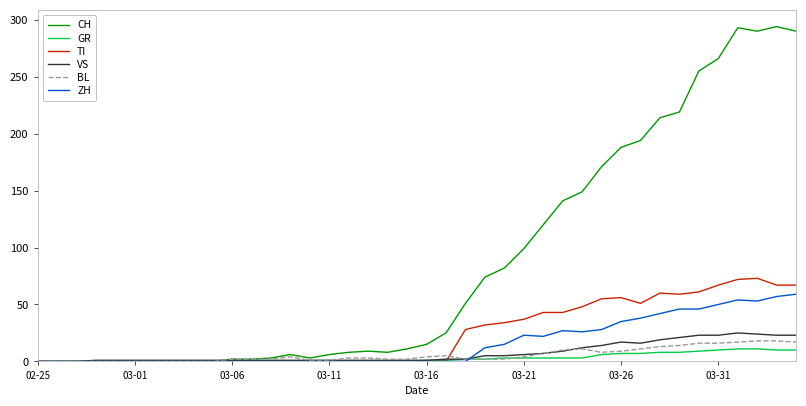

How many categories are shown in the chart?

40